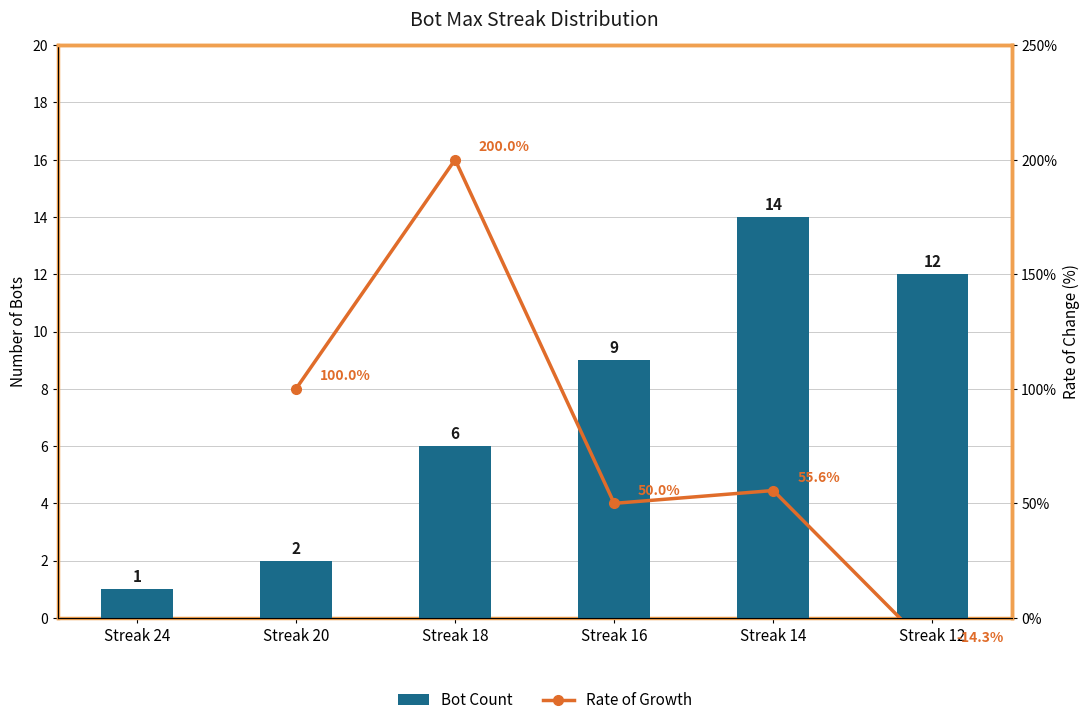

What is the smallest value displayed?

1